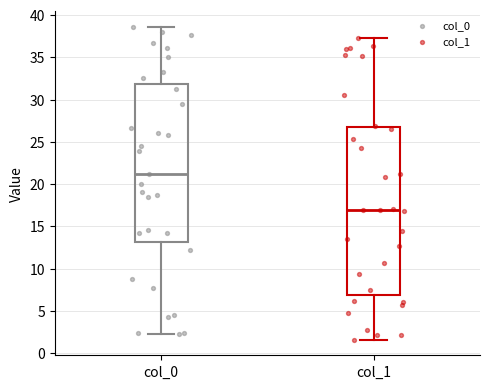

Which box's median line is the lowest?

col_1